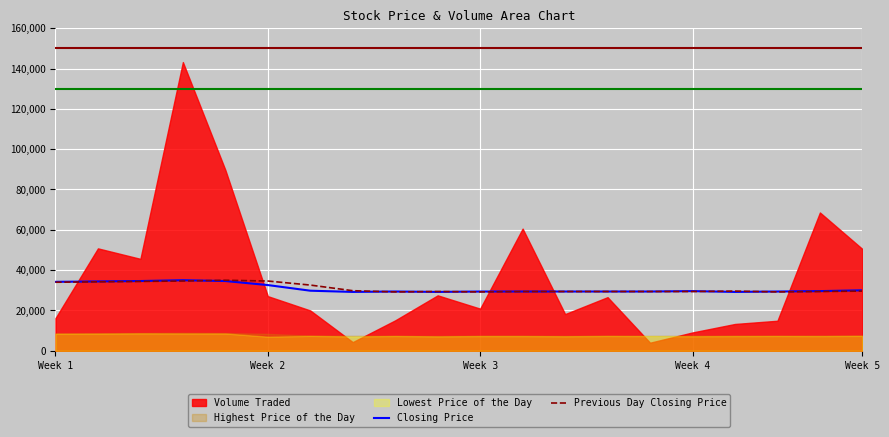

The value of Previous Day Closing Price at Week 2 is 21820. True or false?

False